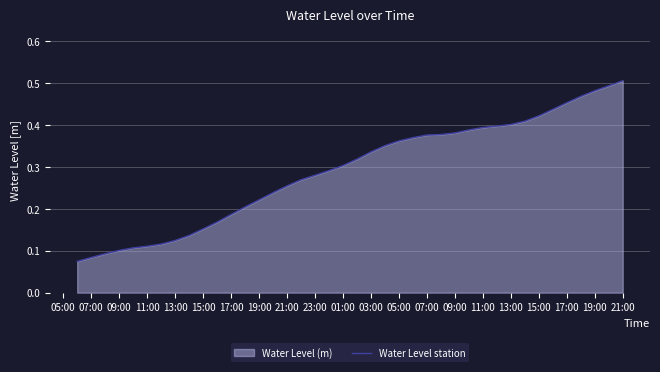

The chart shows a value of 0.3 at 21:00. True or false?

True